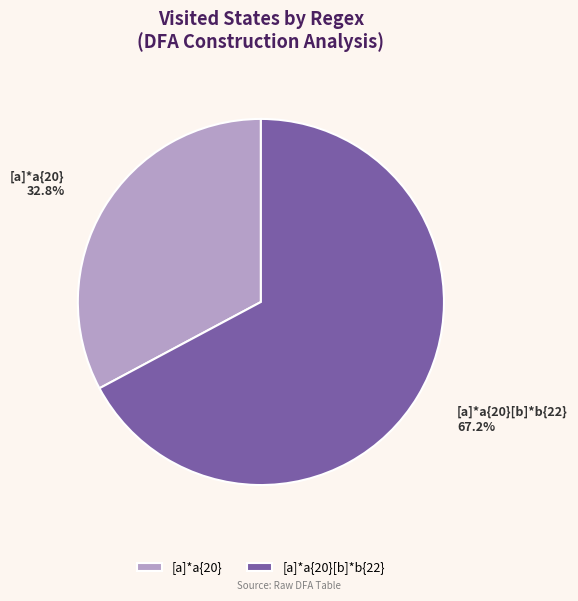

To the nearest percent, what is the difference between the [a]*a{20}[b]*b{22} and [a]*a{20} slice percentages?

34%